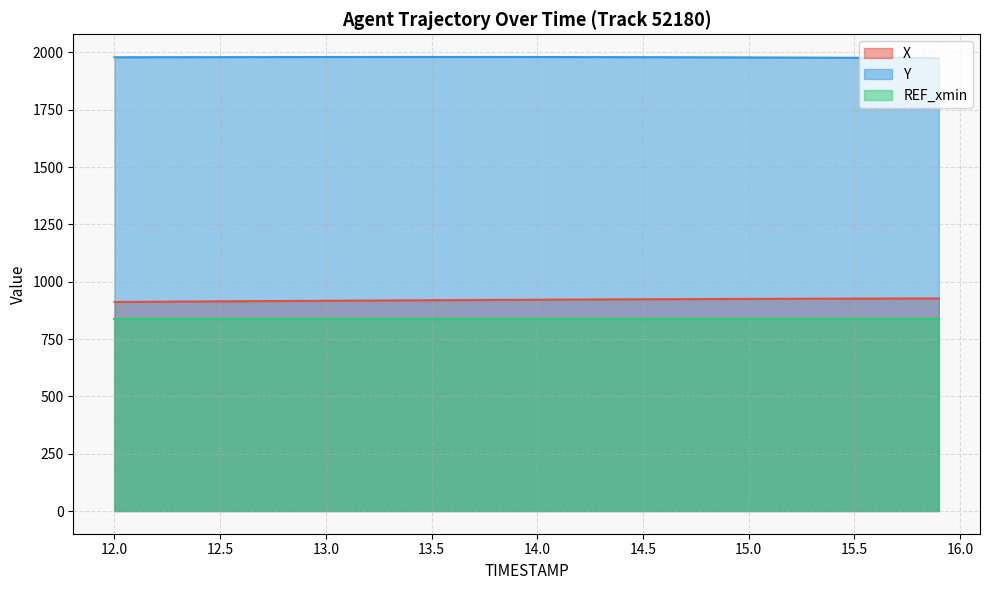

List the series in order of their peak value, lowest first.

REF_xmin, X, Y